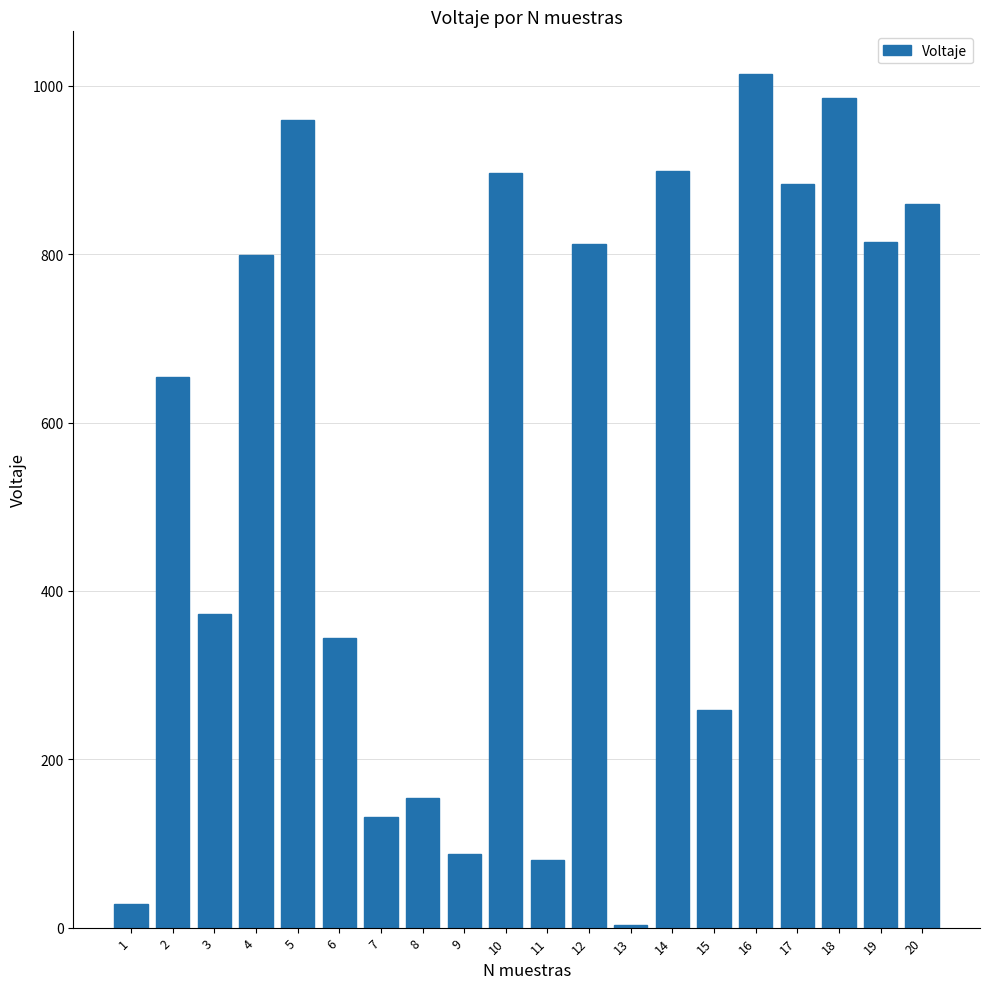

What is the average value?

552